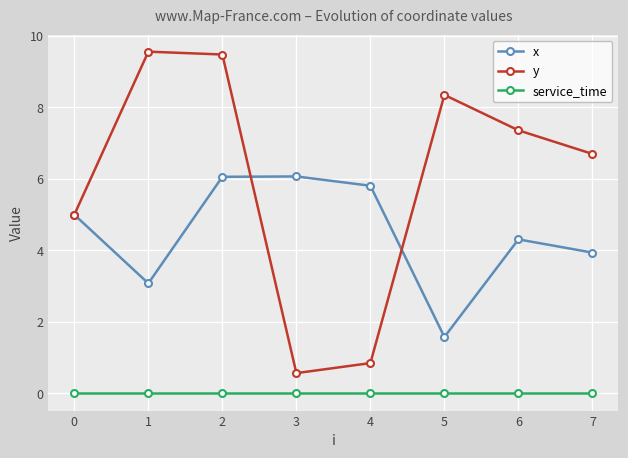

Rank the series at 6 from highest to lowest value.

y, x, service_time